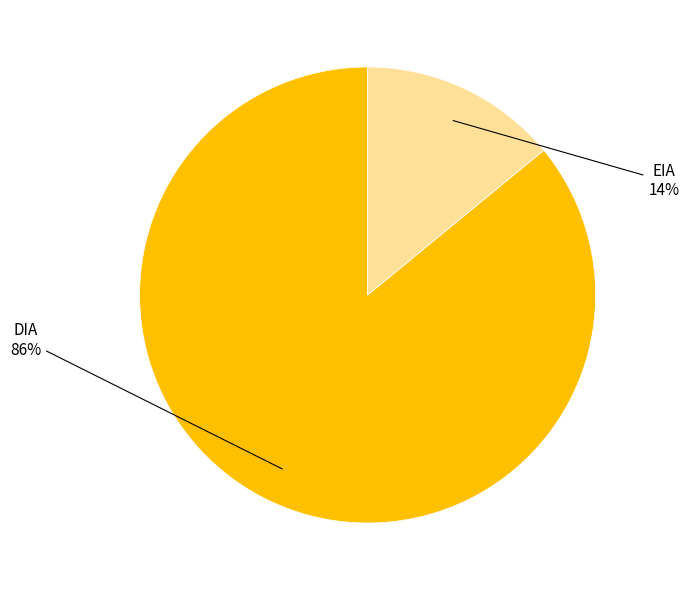

To the nearest percent, what is the average slice percentage?

50%